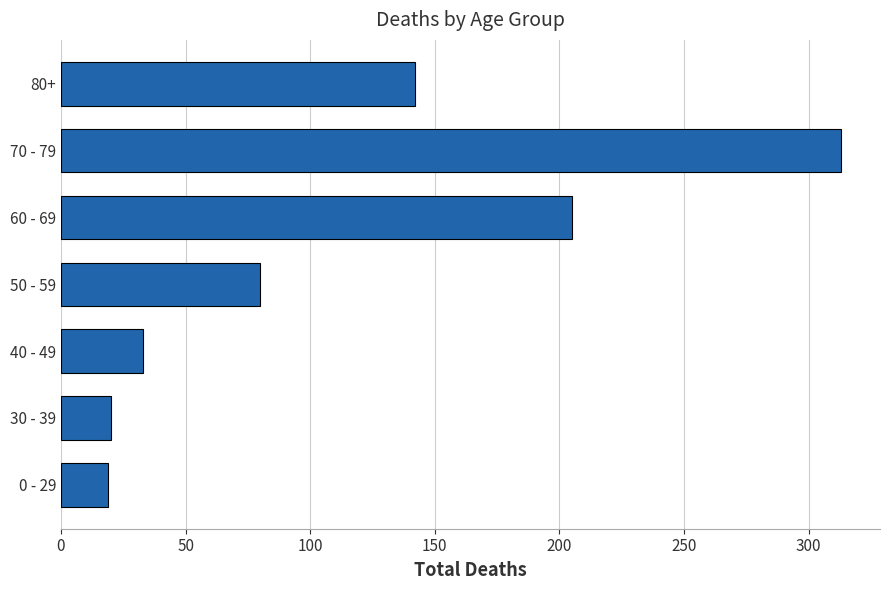

What is the difference between the maximum and minimum values?

294